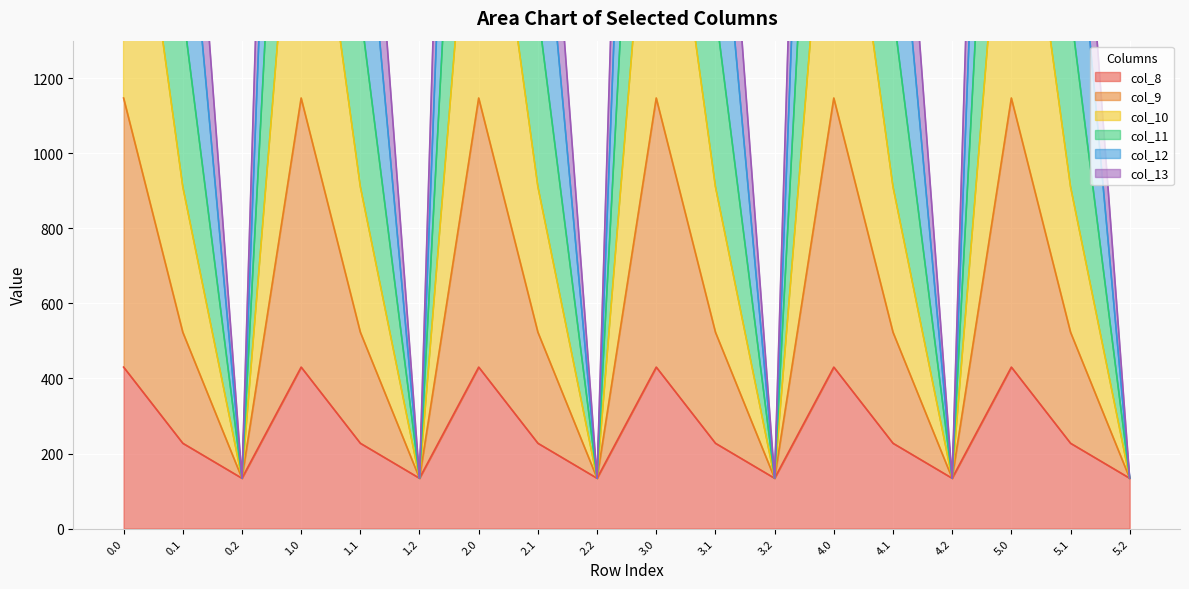

True or false: col_12 has a value of 2063.4 at 1.0.

True